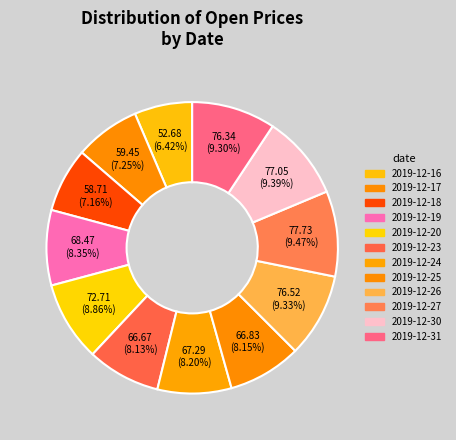

Is it true that 2019-12-19 is 8% of the pie?

True